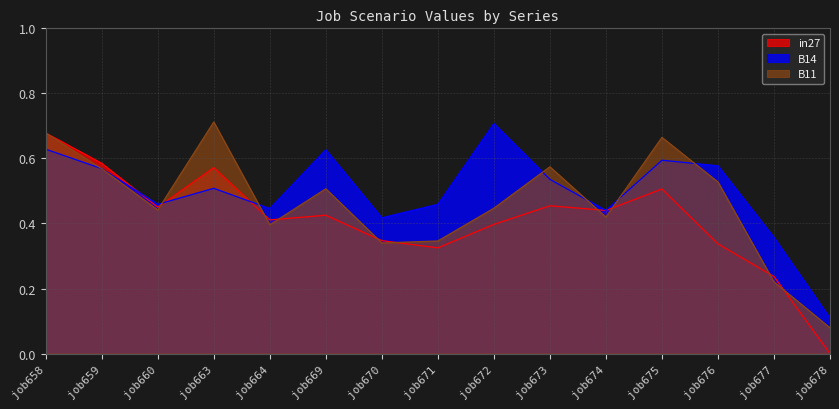

At which category does B11 reach its first local valley?

job660